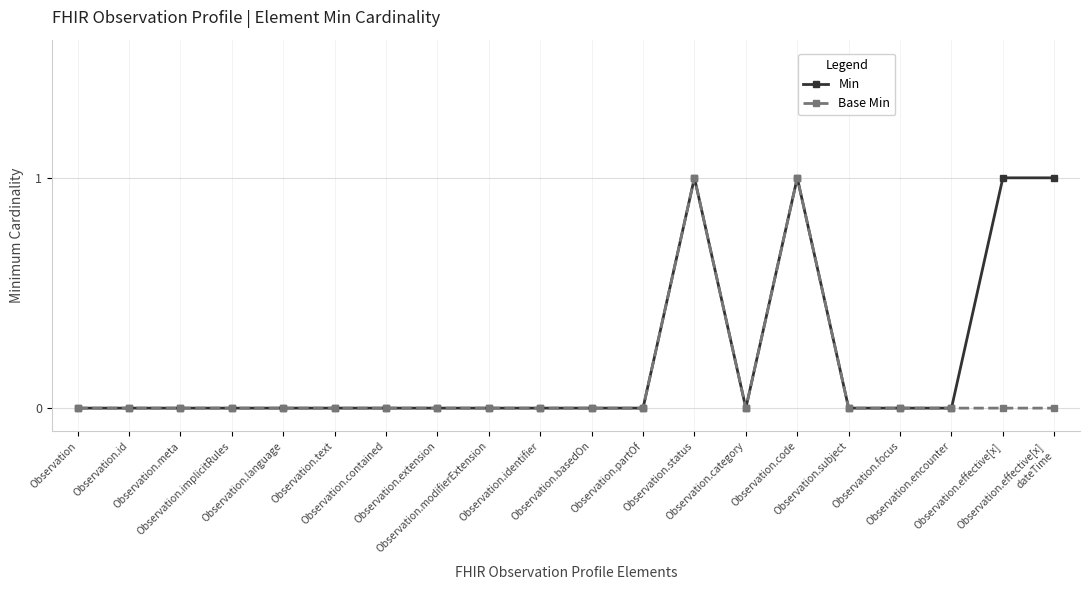

Which series has the largest total across all categories?

Min